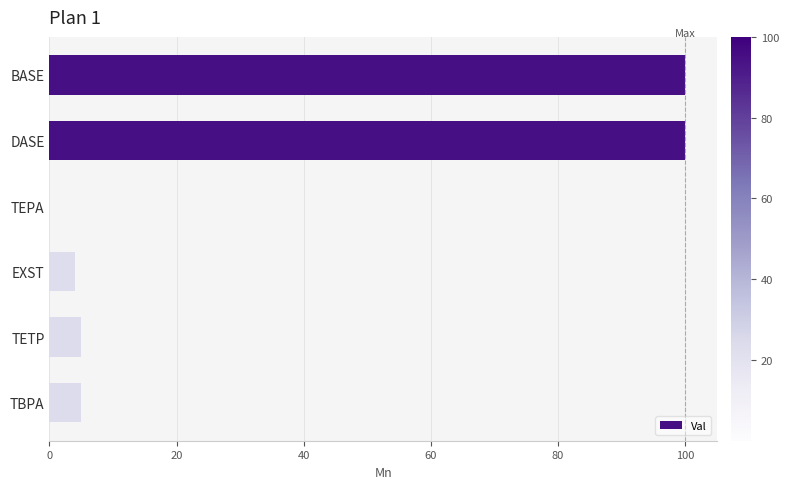

Which has a higher value, TBPA or TEPA?

TBPA